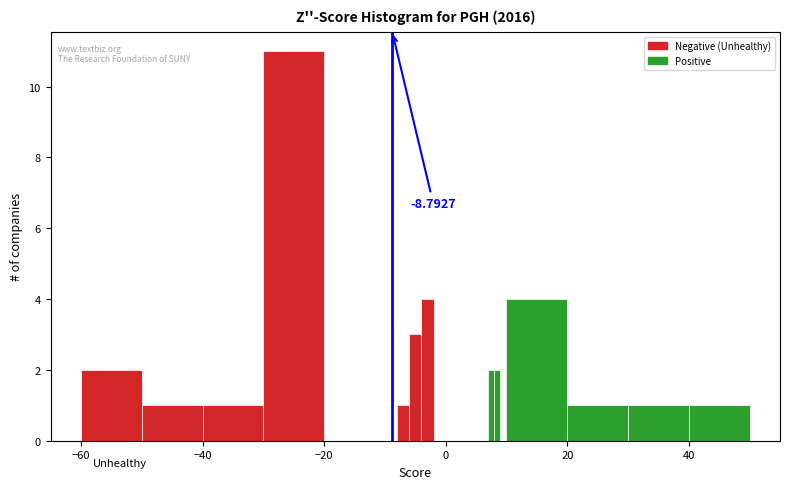

Around what value on the x-axis is the tallest bar? Give the approximate position of its centre, as read against the axis.

-24